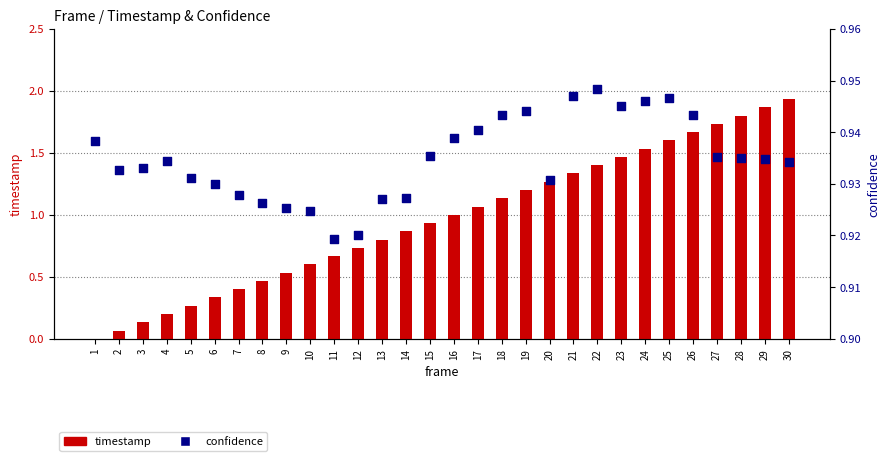

Which series contains the highest Y value?

timestamp